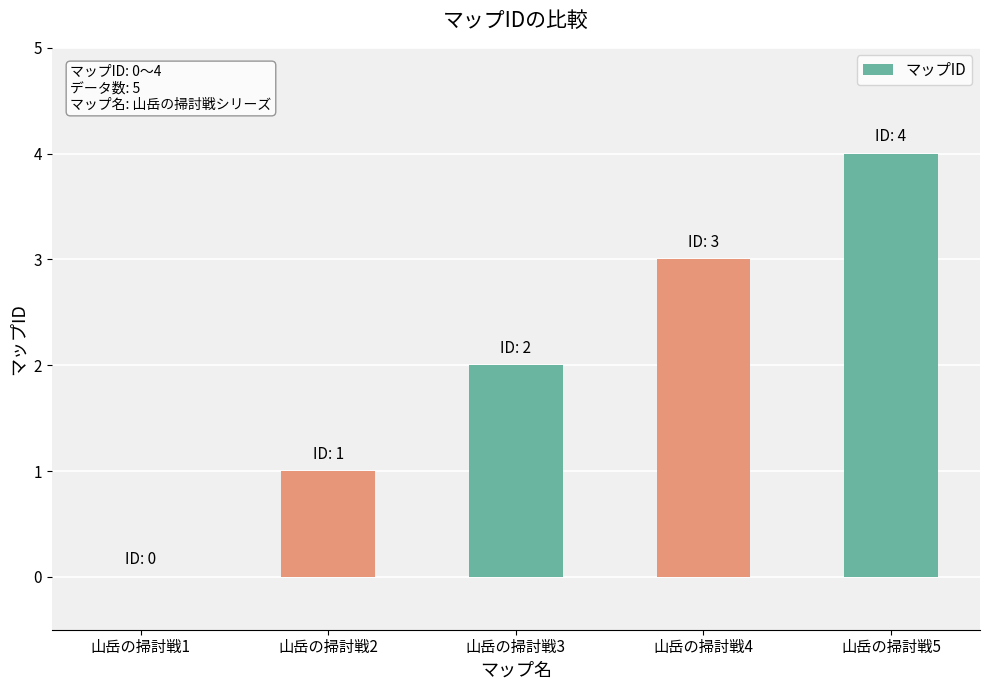

Are the bars grouped side by side (vs. stacked)?

No